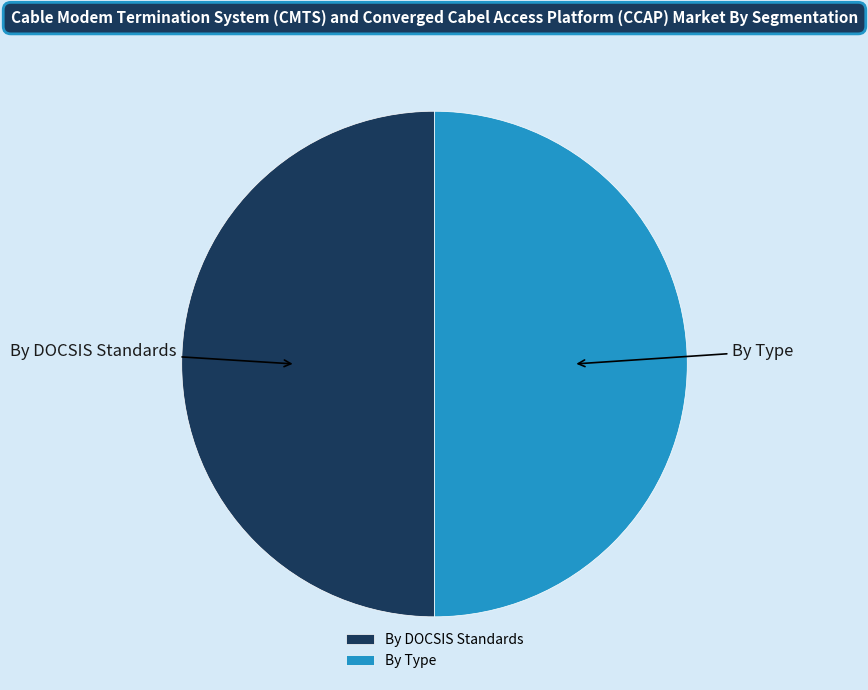

Do By DOCSIS Standards and By Type together represent more than half of the pie?

Yes